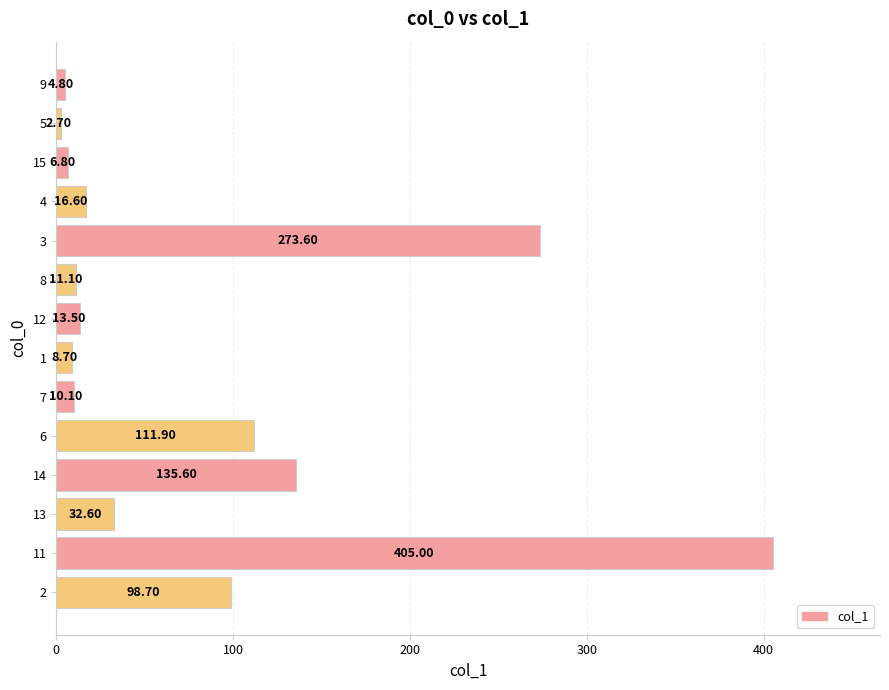

Where is the data nearest to the value 203?

14